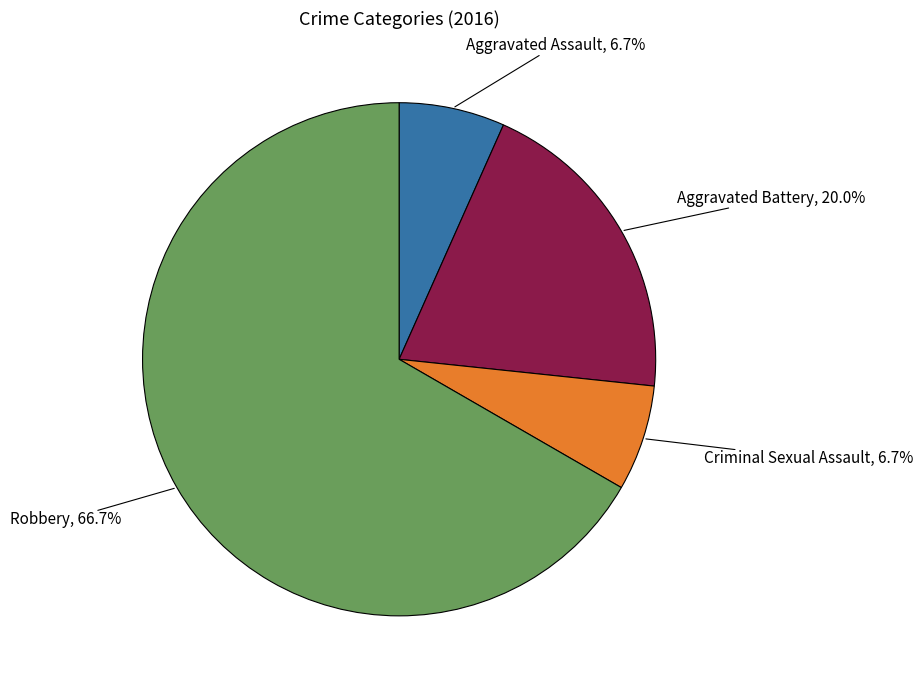

How many segments does this pie chart have?

4